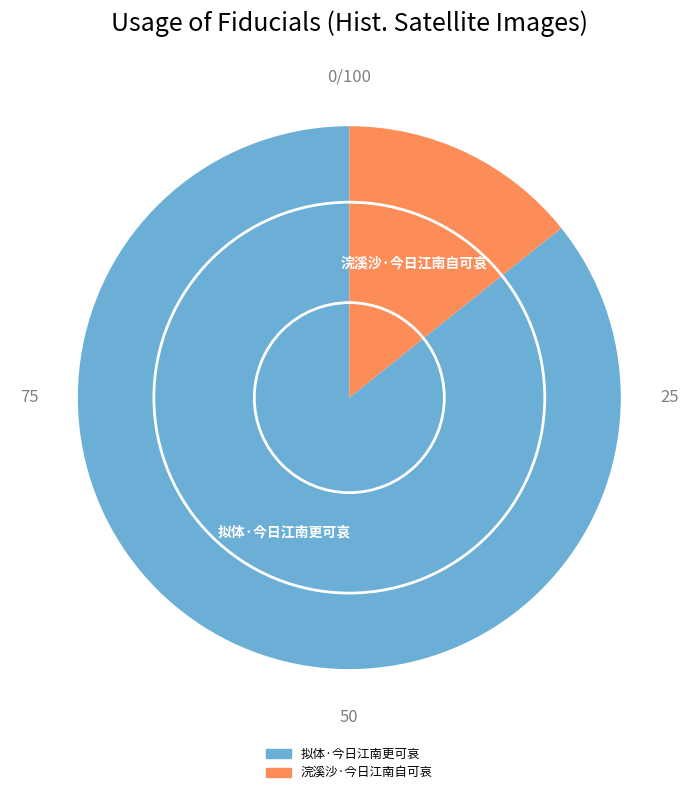

Is the sum of 拟体·今日江南更可哀 and 浣溪沙·今日江南自可哀 greater than half?

Yes